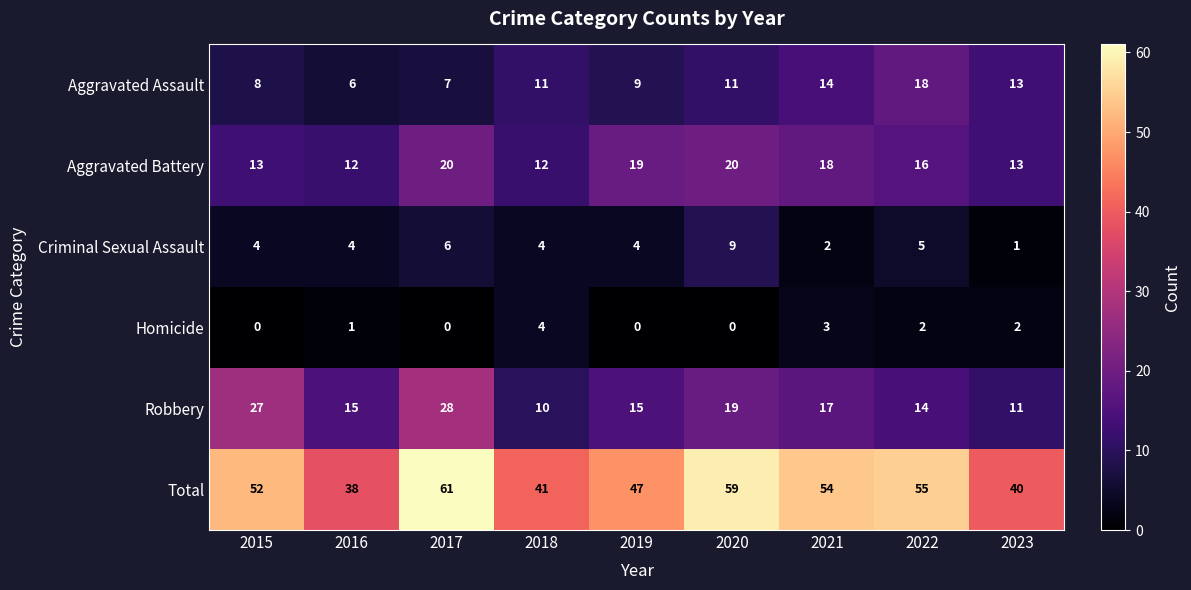

Is it true that Aggravated Battery equals 19 at 2019?

True